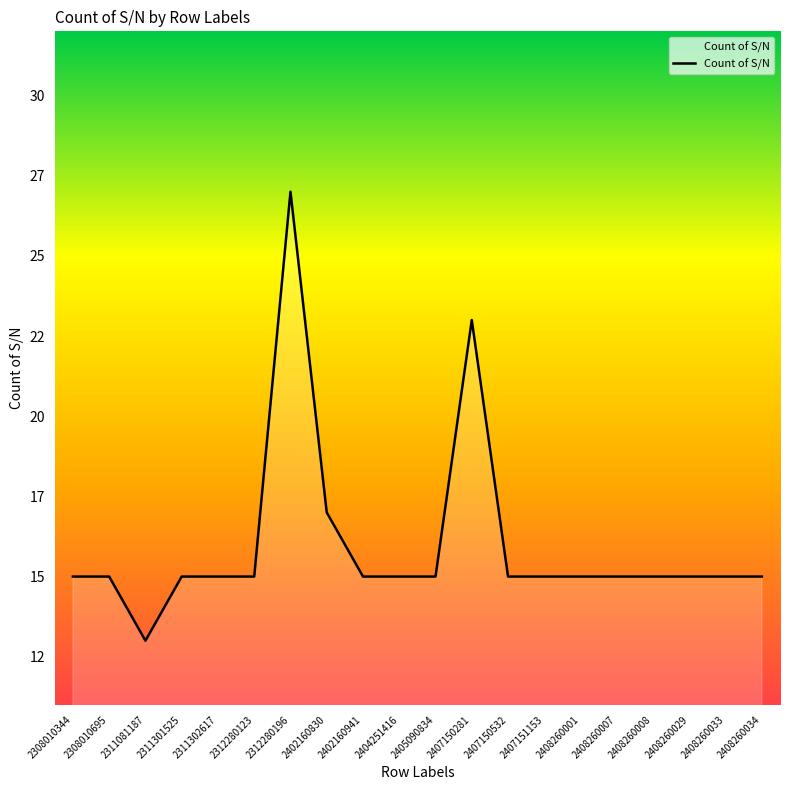

The chart shows a value of 15 at 2408260001. True or false?

True